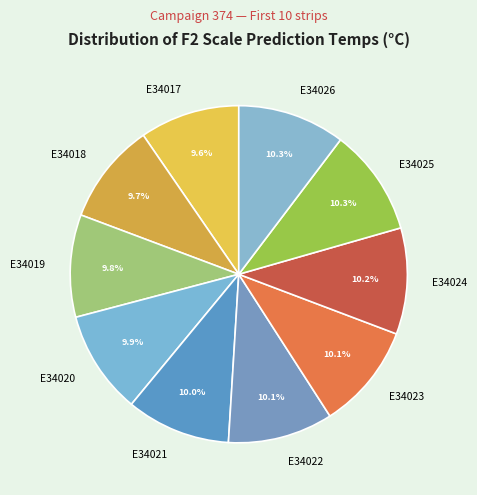

What is the ratio of the value at E34024 to the value at E34025?

1.0